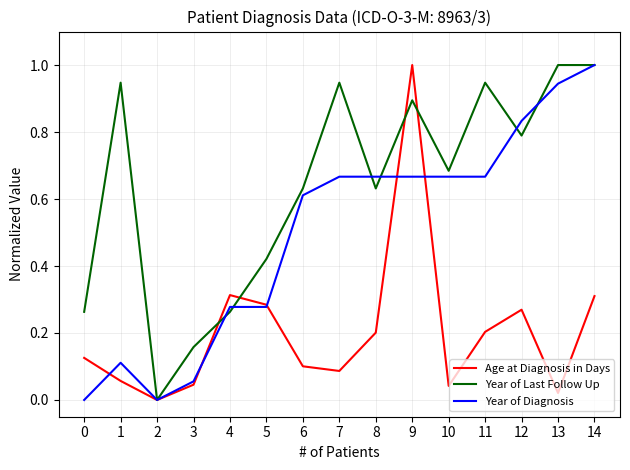

True or false: Year of Last Follow Up has a value of 0.0 at 2.

True